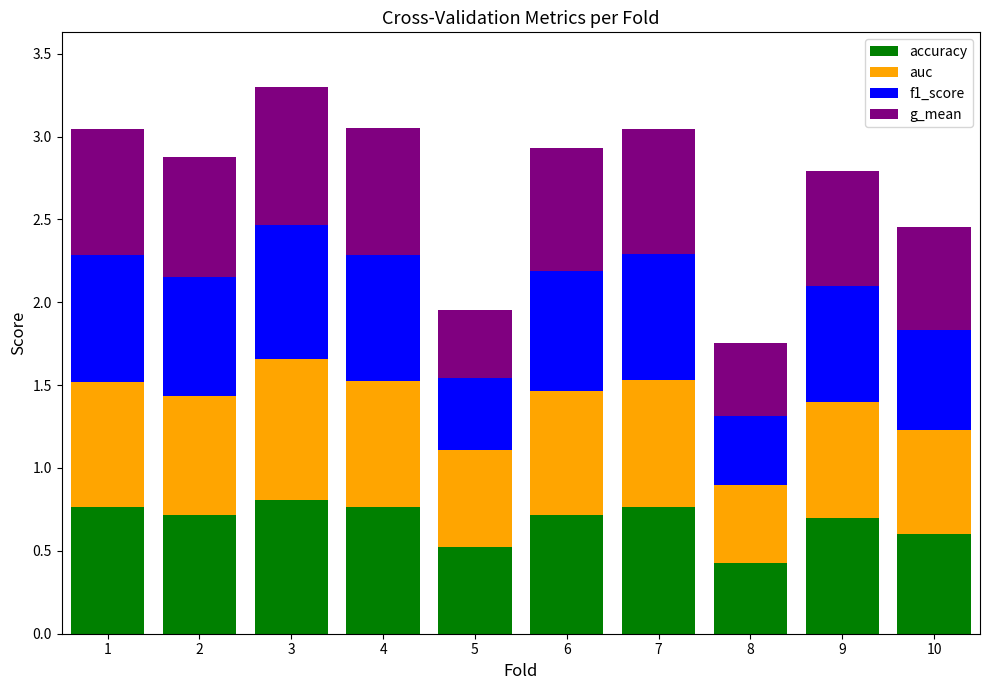

Which category has the lowest value in the accuracy series?

8